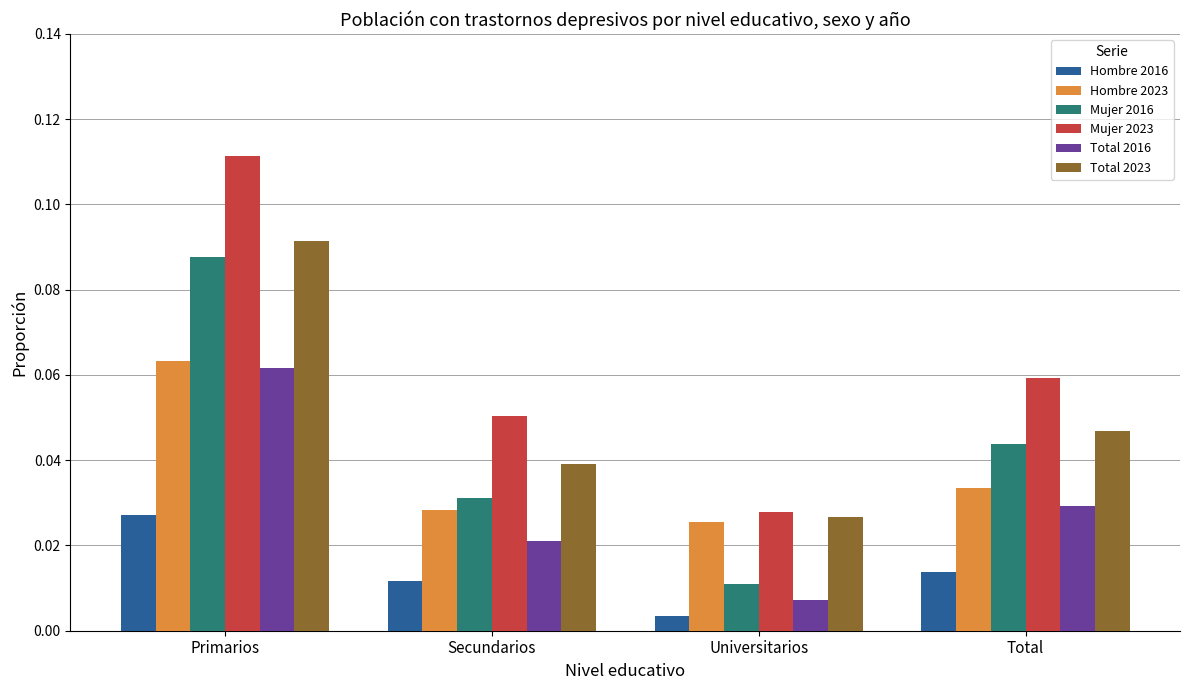

What is the label of the 4th bar from the right?

Primarios